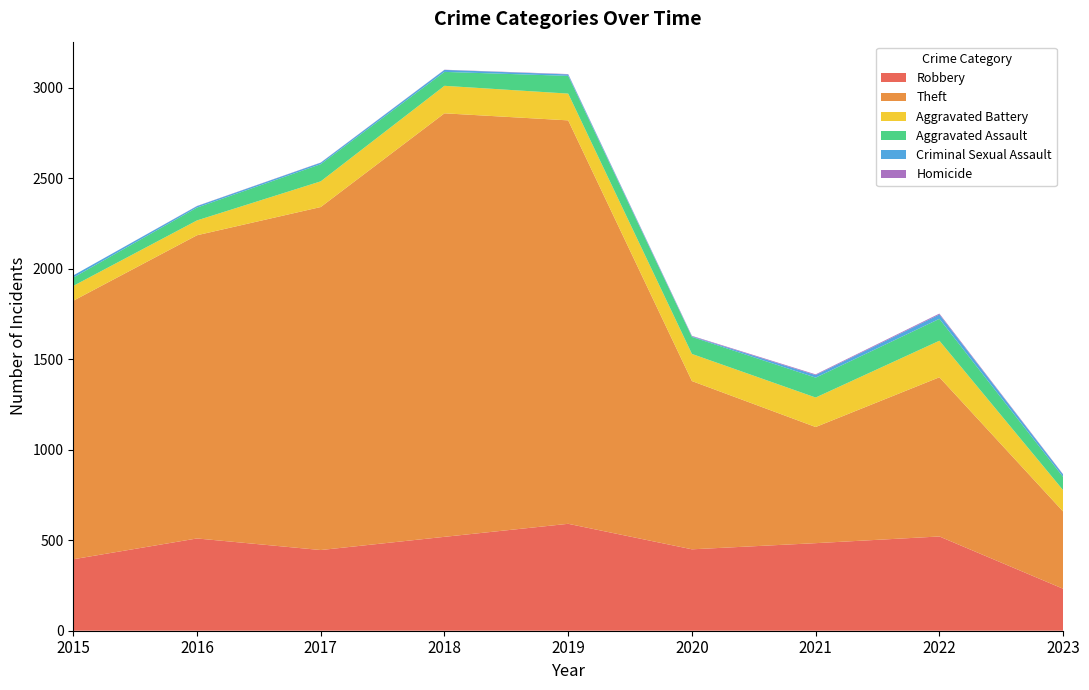

Reading left to right, extract all data points from this chart.

Robbery: 395	510	446	519	591	450	484	521	232
Theft: 1429	1676	1896	2341	2230	930	642	880	427
Aggravated Battery: 82	82	142	152	148	150	163	202	118
Aggravated Assault: 46	71	95	77	98	94	110	121	73
Criminal Sexual Assault: 12	8	8	11	8	3	14	24	13
Homicide: 0	1	1	1	2	3	4	5	2